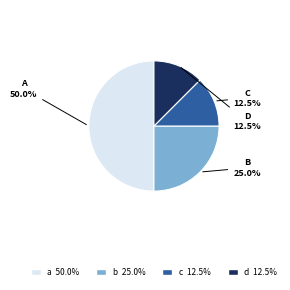

Which has a higher value, a or d?

a